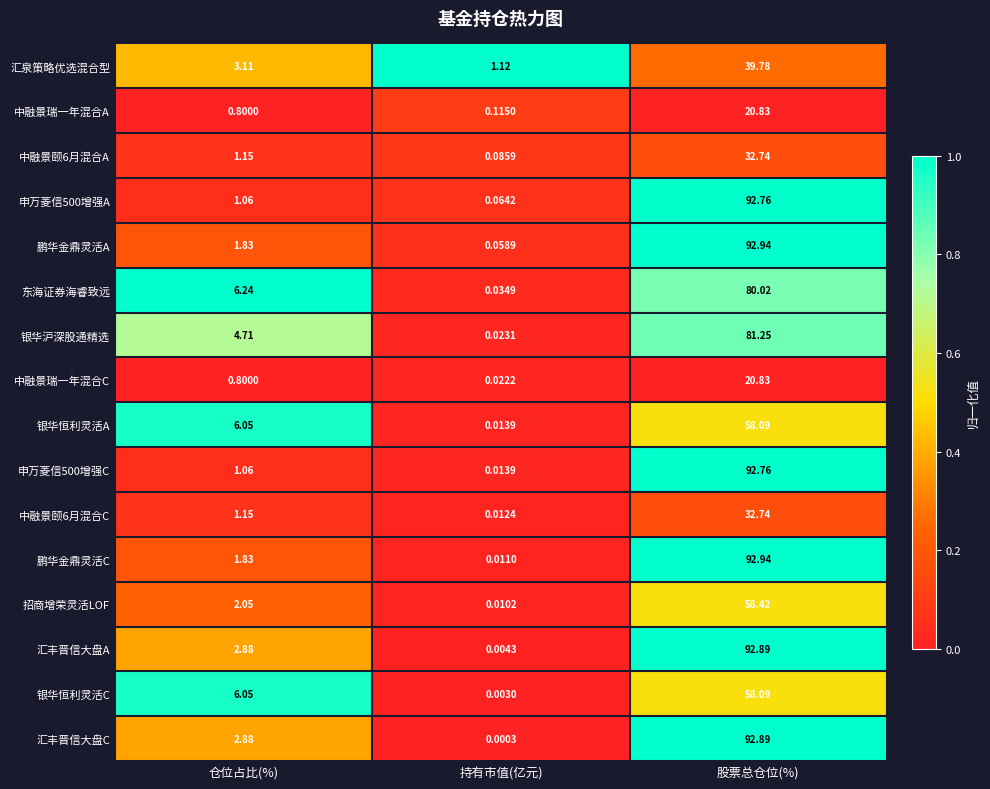

Which series has the largest total across all categories?

汇丰晋信大盘A